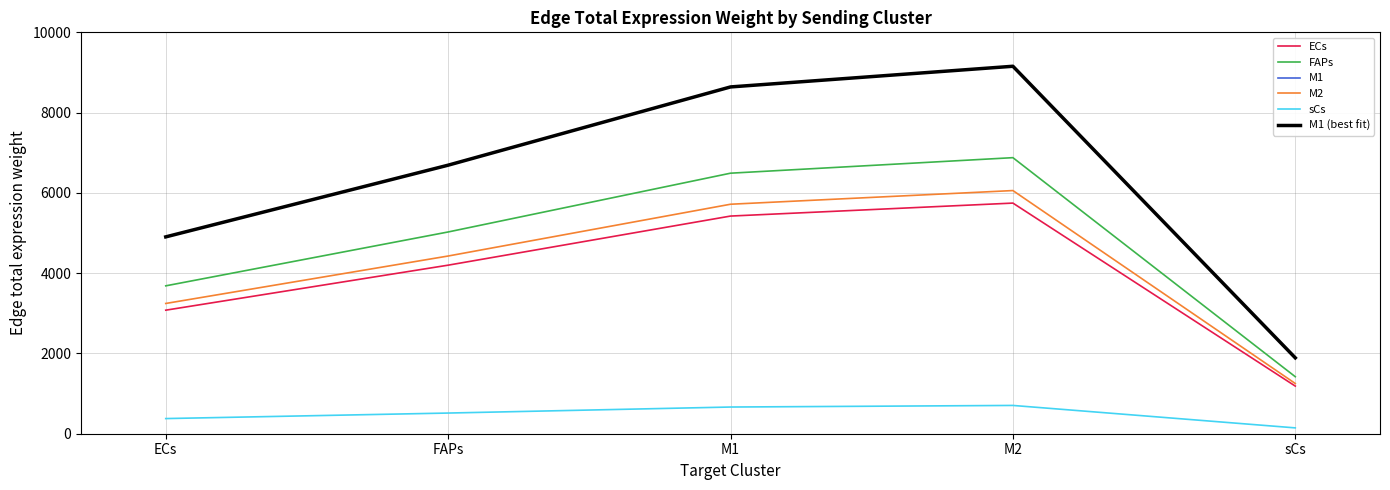

Does the chart have visible grid lines?

Yes